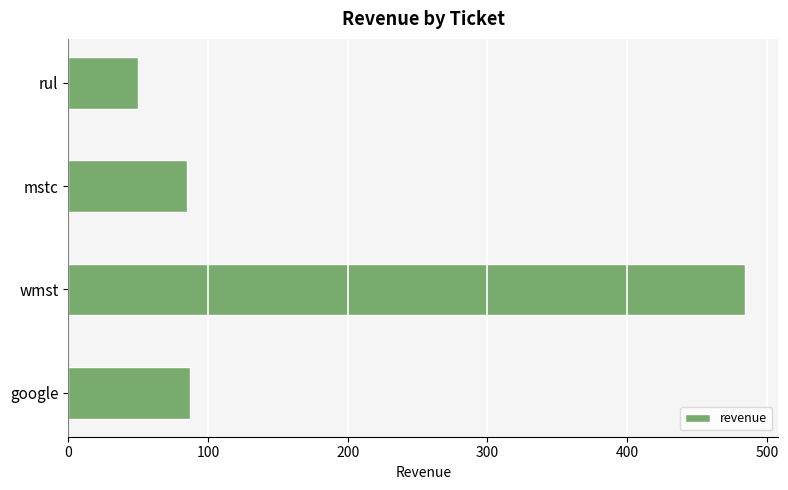

What is the greatest value displayed?

484